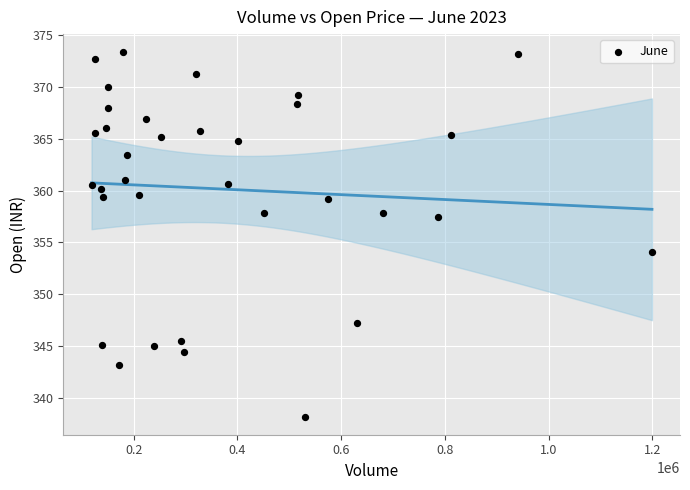

What Y value in the scatter plot is closest to 355?

354.1